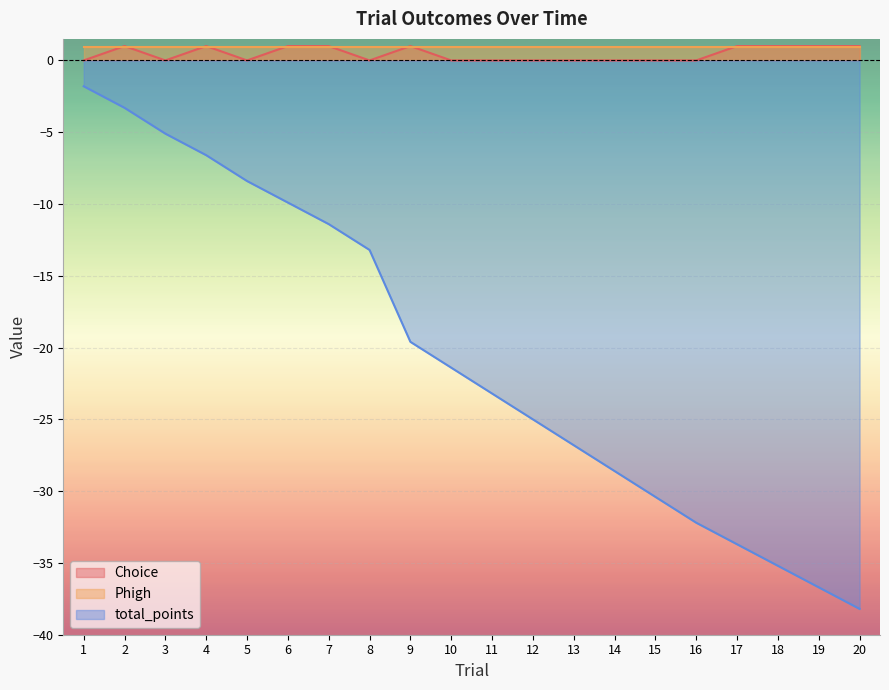

At which label does total_points reach its peak?

1